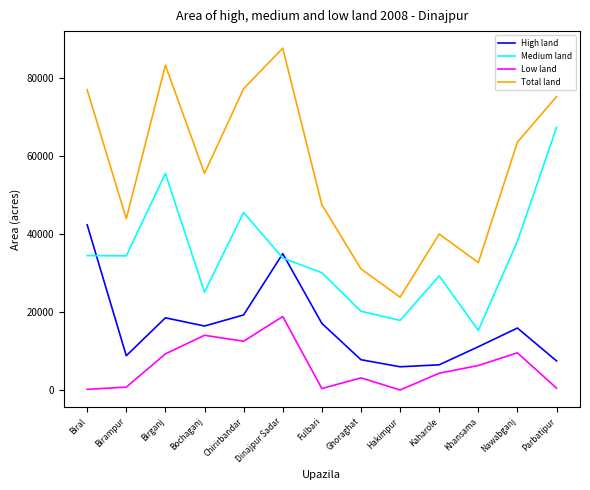

How many interior local valleys does the Total land series have?

4